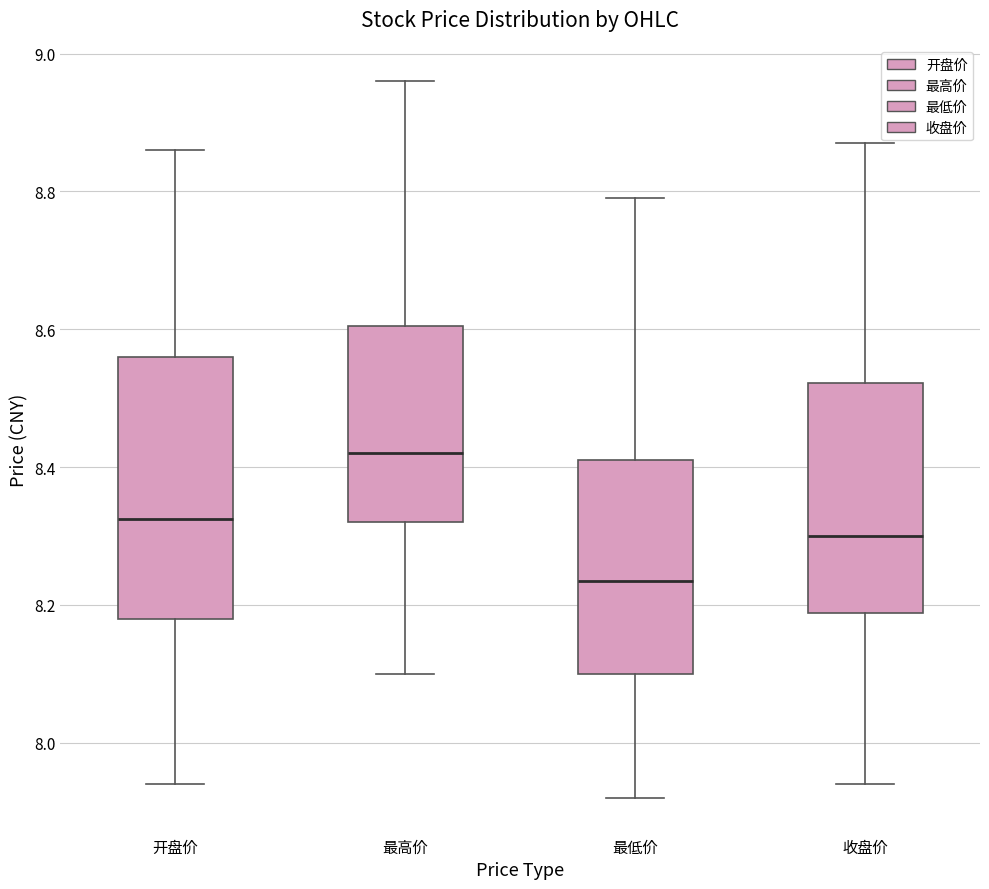

Where does the median line of the box for 收盘价 sit on the y-axis? The values are not printed on the chart, so give them approximately, as read against the axis.

8.30